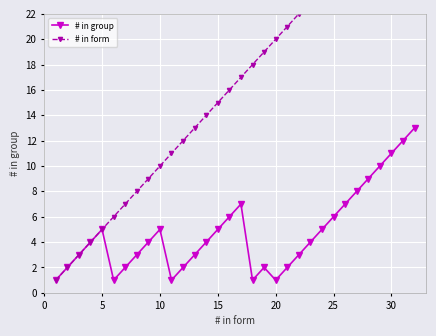

The value of # in group at 5 is 5. True or false?

True